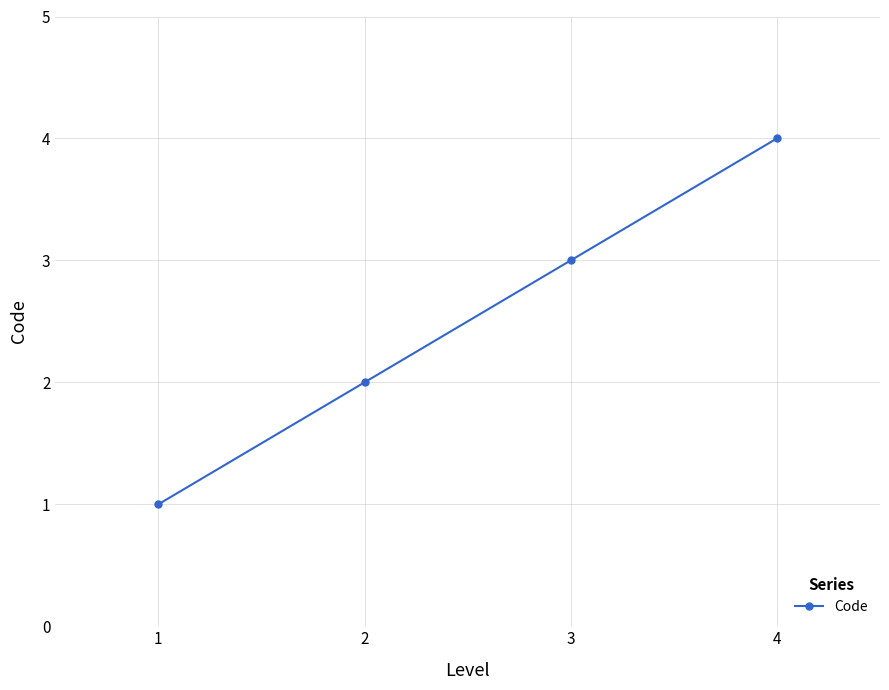

True or false: the data has more than 2 interior local peaks.

False